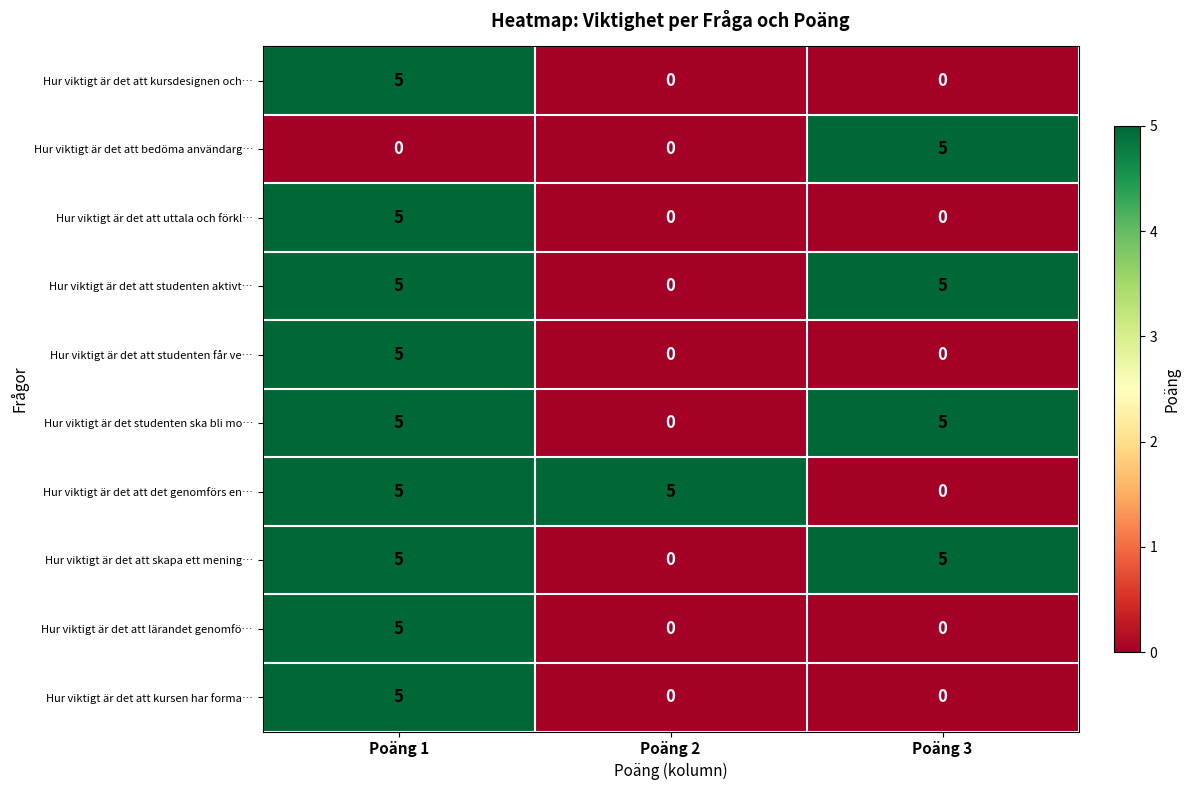

What is the difference between the maximum and minimum values in the Hur viktigt är det att lärandet genomfö… series?

5